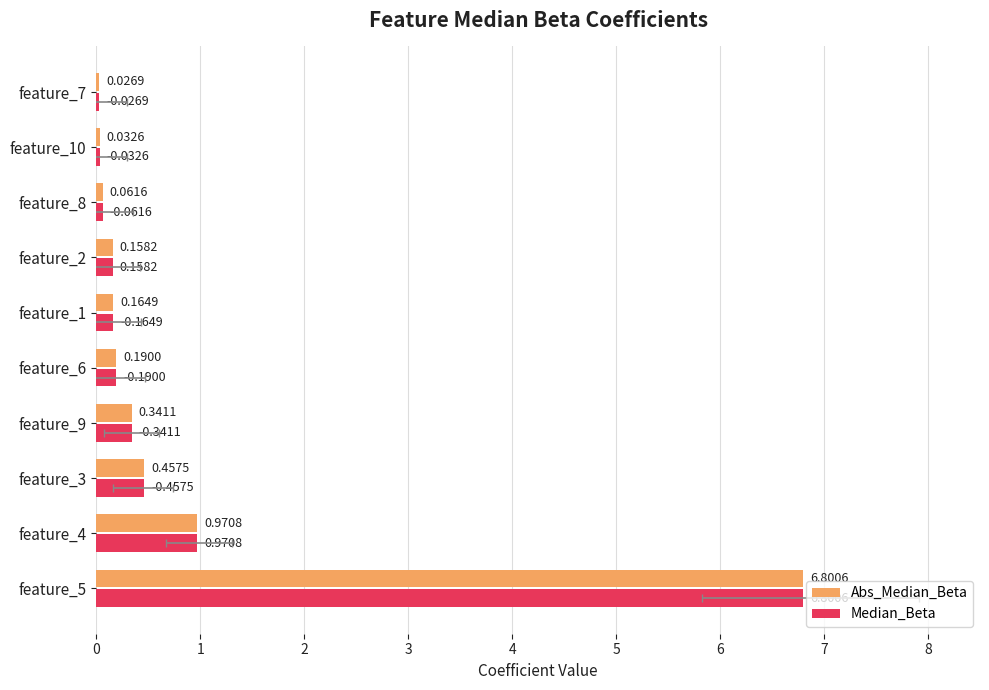

How many data points does each series have?

10